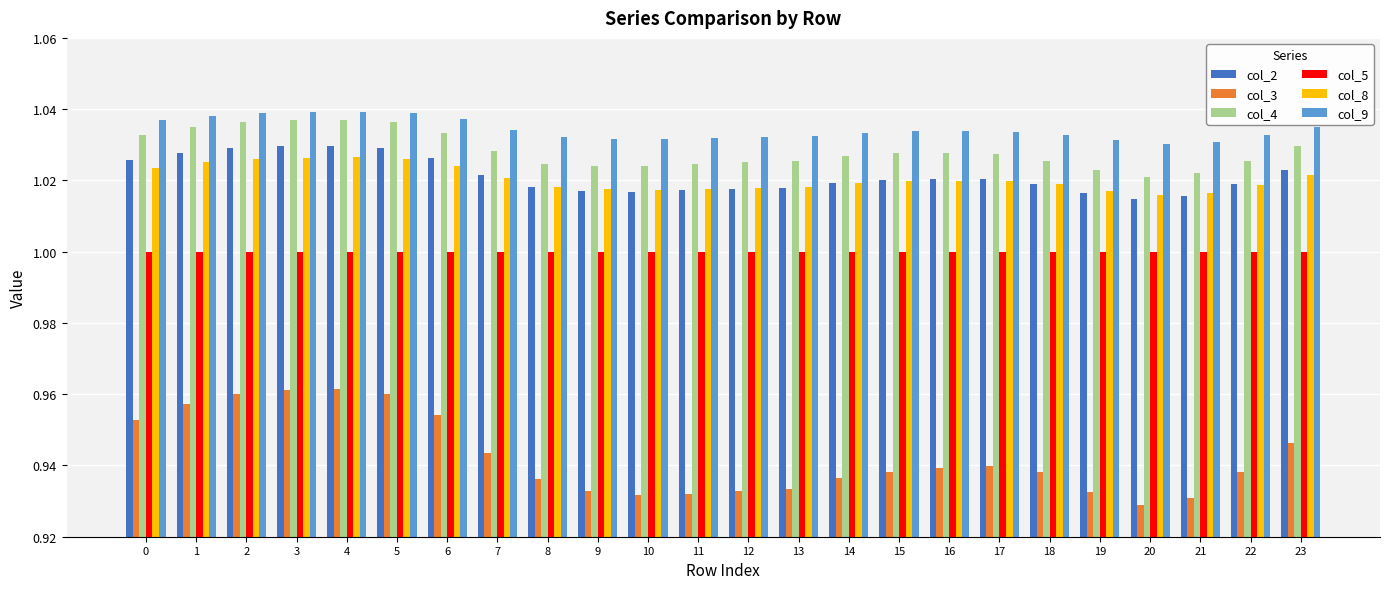

True or false: col_8 has a value of 1.0 at 1.

True